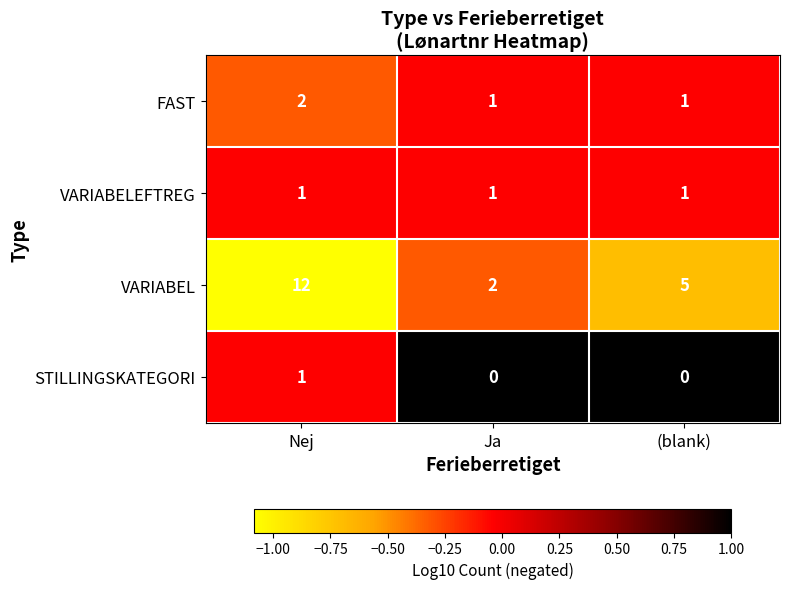

What is the sum of all VARIABEL values?

19